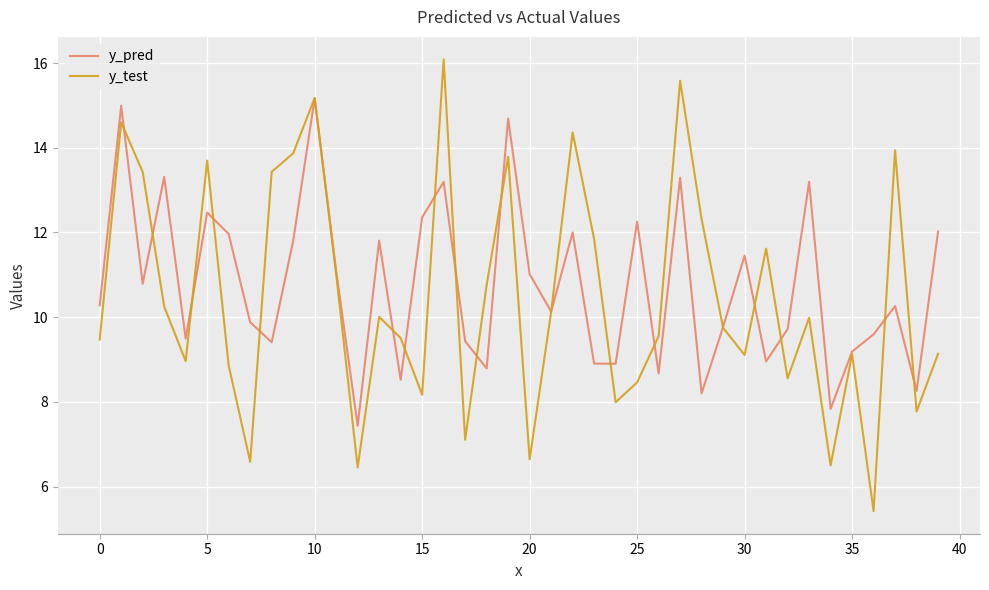

What is the maximum value shown in the chart?

16.1